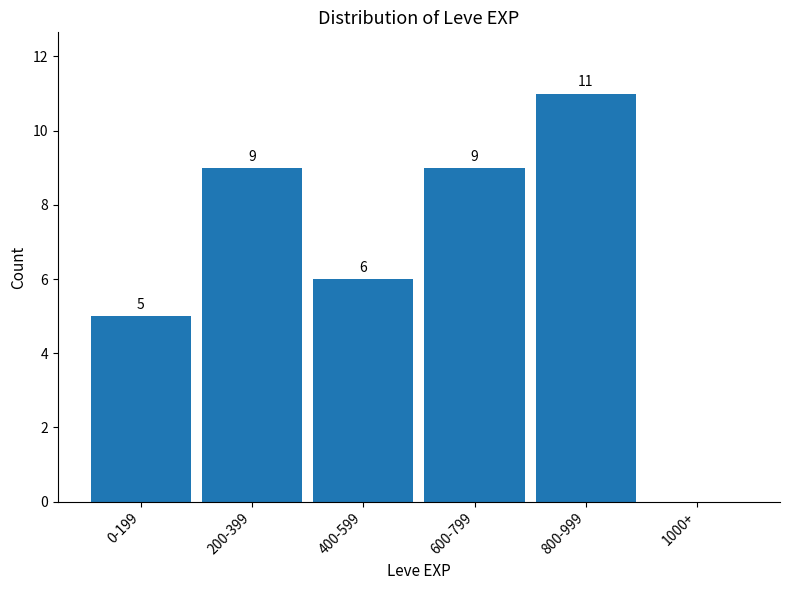

Reading left to right, extract all data points from this chart.

0-199=5	200-399=9	400-599=6	600-799=9	800-999=11	1000+=0